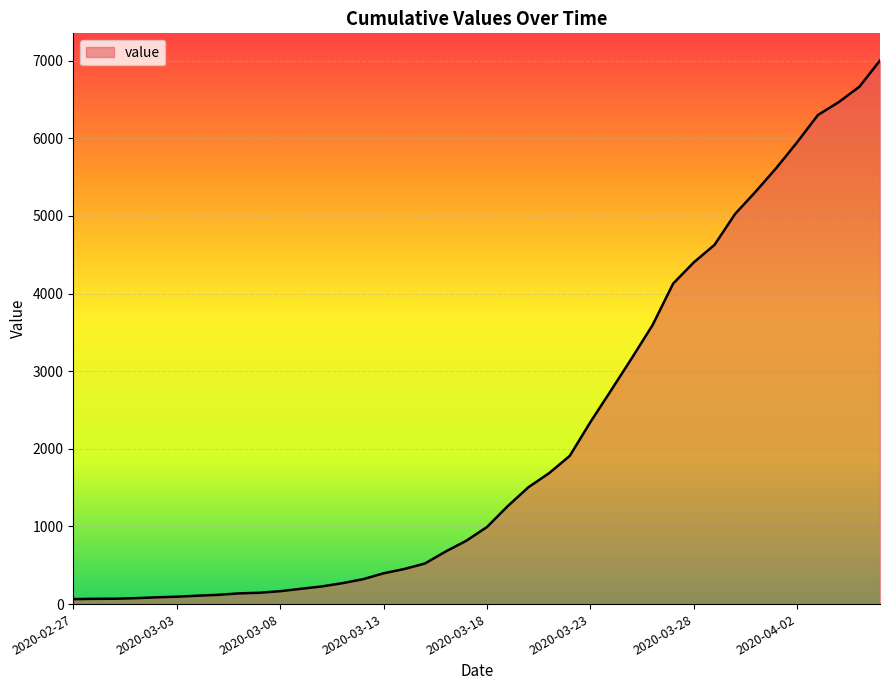

What is the maximum value shown in the chart?

7003